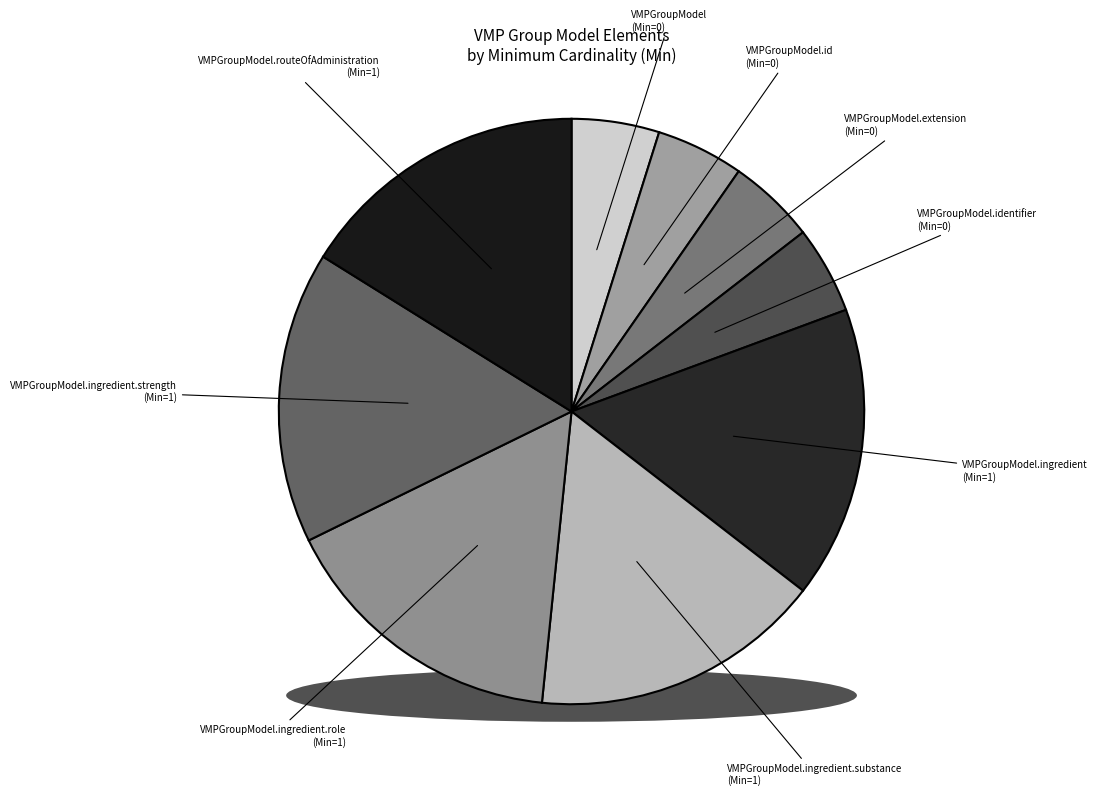

To the nearest percent, what is the average slice percentage?

11%